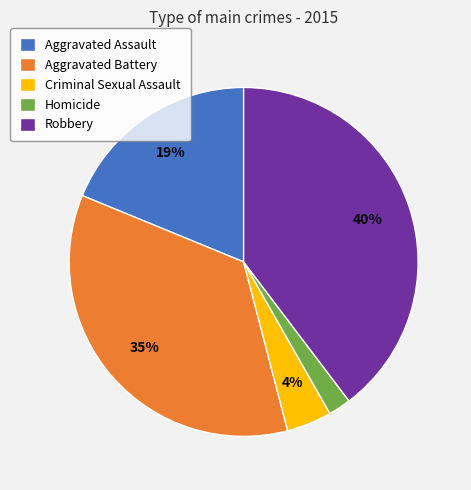

Which category has the smallest portion of the pie?

Homicide